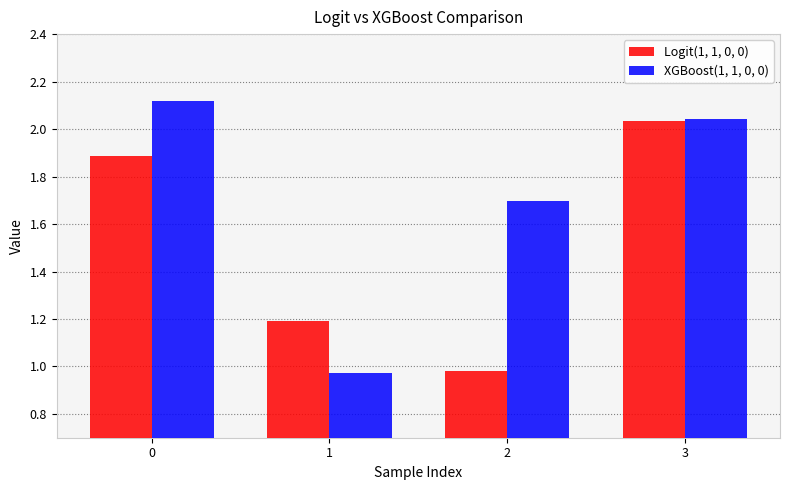

The Logit(1, 1, 0, 0) series shows 2.0 at 1. True or false?

False